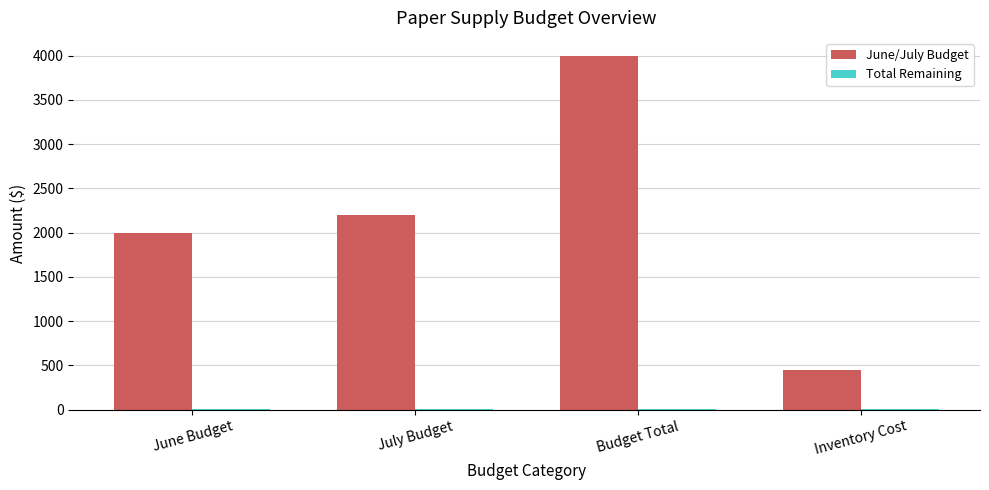

Which label corresponds to the largest value in the chart?

Budget Total